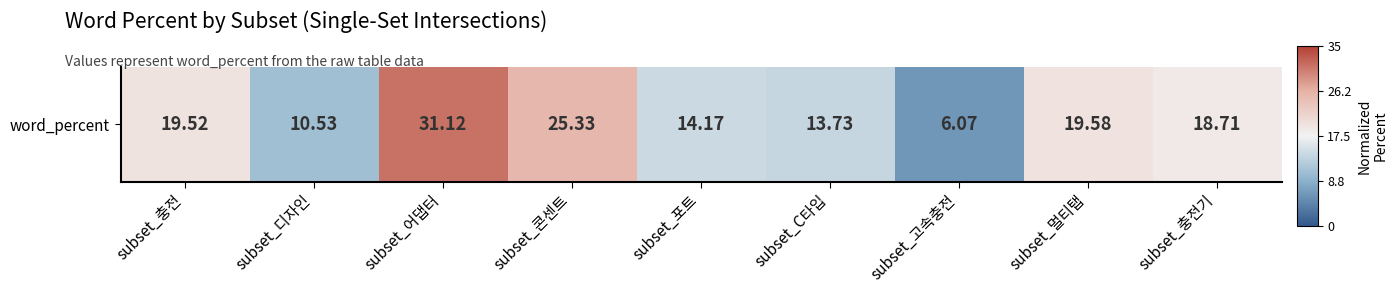

The value at subset_멀티탭 is 0.2. True or false?

False